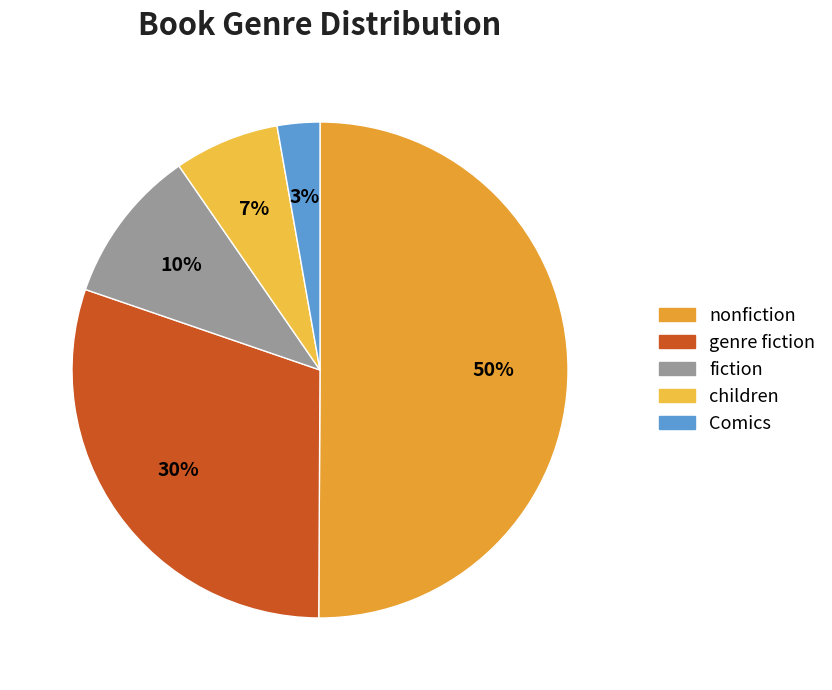

Combined, do children and genre fiction account for over 50%?

No